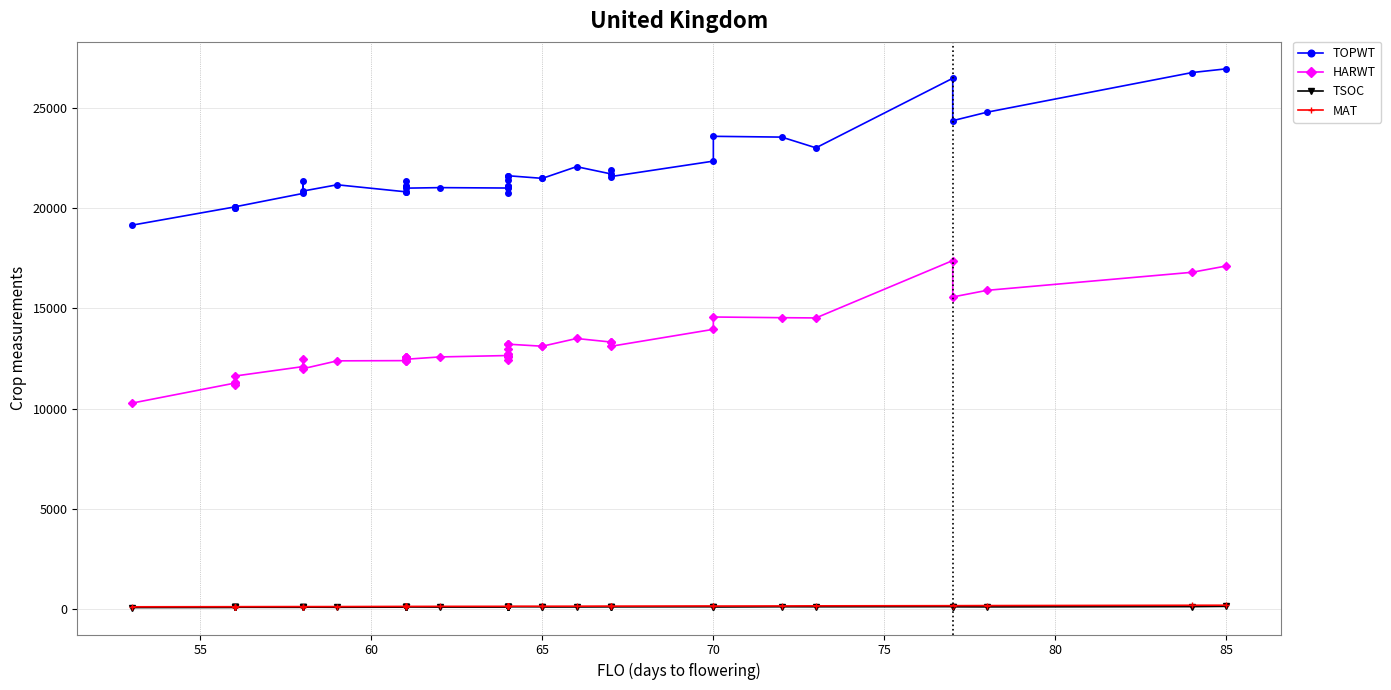

Rank the series at 65 from lowest to highest value.

TSOC, MAT, HARWT, TOPWT